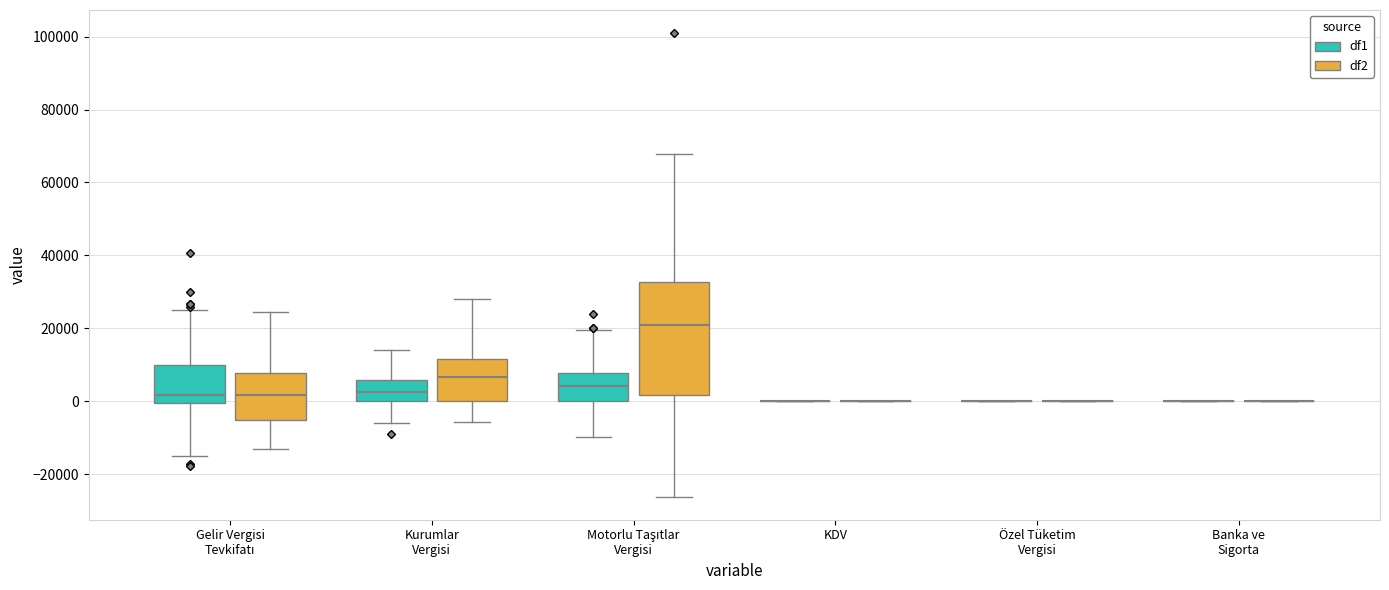

Reading left to right, read every box against the y-axis: the position of its median line, the range the box covers, and the ends of its whiskers. The values are not printed on the chart, so give them approximately, as read against the axis.

Gelir Vergisi Tevkifatı (df1): median 2000, box 0 to 10000, whiskers -14000 to 26000
Gelir Vergisi Tevkifatı (df2): median 2000, box -6000 to 8000, whiskers -12000 to 24000
Kurumlar Vergisi (df1): median 2000, box 0 to 6000, whiskers -6000 to 14000
Kurumlar Vergisi (df2): median 6000, box 0 to 12000, whiskers -6000 to 28000
Motorlu Taşıtlar Vergisi (df1): median 4000, box 0 to 8000, whiskers -10000 to 20000
Motorlu Taşıtlar Vergisi (df2): median 20000, box 2000 to 32000, whiskers -26000 to 68000
KDV (df1): box collapsed to a line at 0, whiskers 0 to 0
KDV (df2): box collapsed to a line at 0, whiskers 0 to 0
Özel Tüketim Vergisi (df1): box collapsed to a line at 0, whiskers 0 to 0
Özel Tüketim Vergisi (df2): box collapsed to a line at 0, whiskers 0 to 0
Banka ve Sigorta (df1): box collapsed to a line at 0, whiskers 0 to 0
Banka ve Sigorta (df2): box collapsed to a line at 0, whiskers 0 to 0